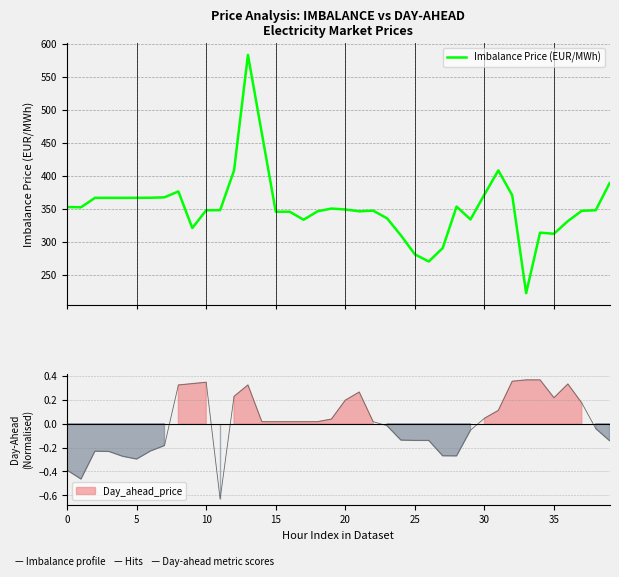

What is the minimum value for Imbalance Price (EUR/MWh)?

221.9